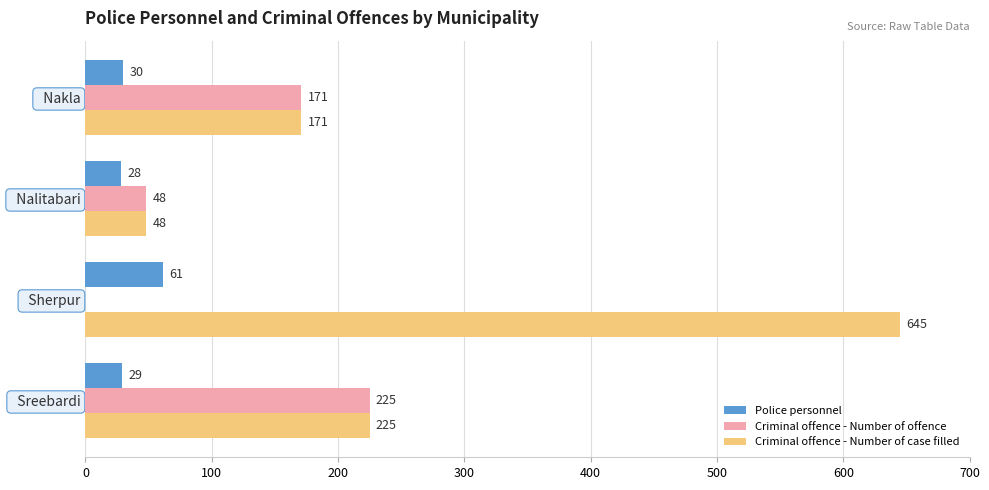

Which series has the largest total across all categories?

Criminal offence - Number of case filled